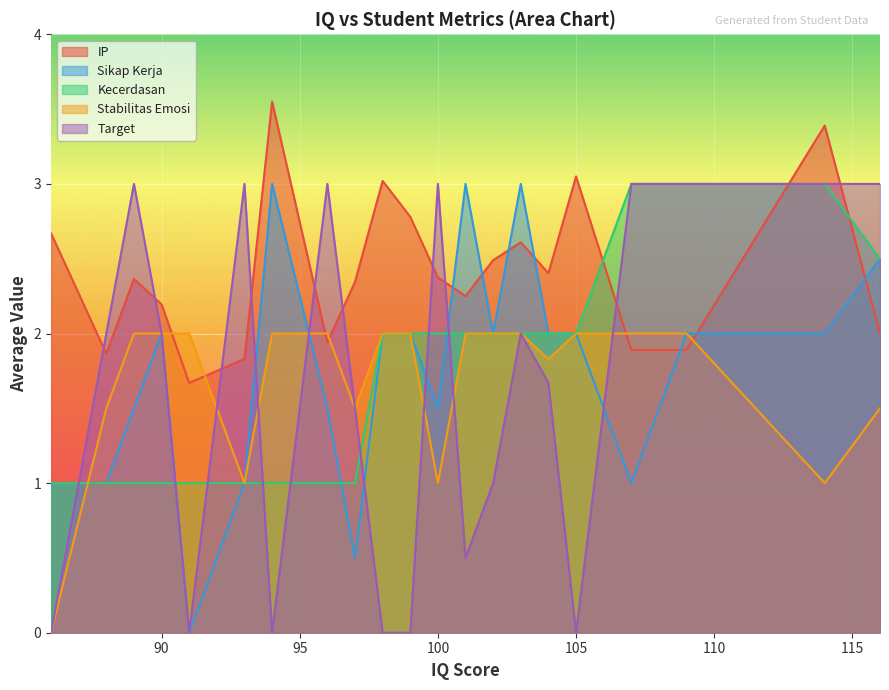

Does the chart display data point markers on the line(s)?

No